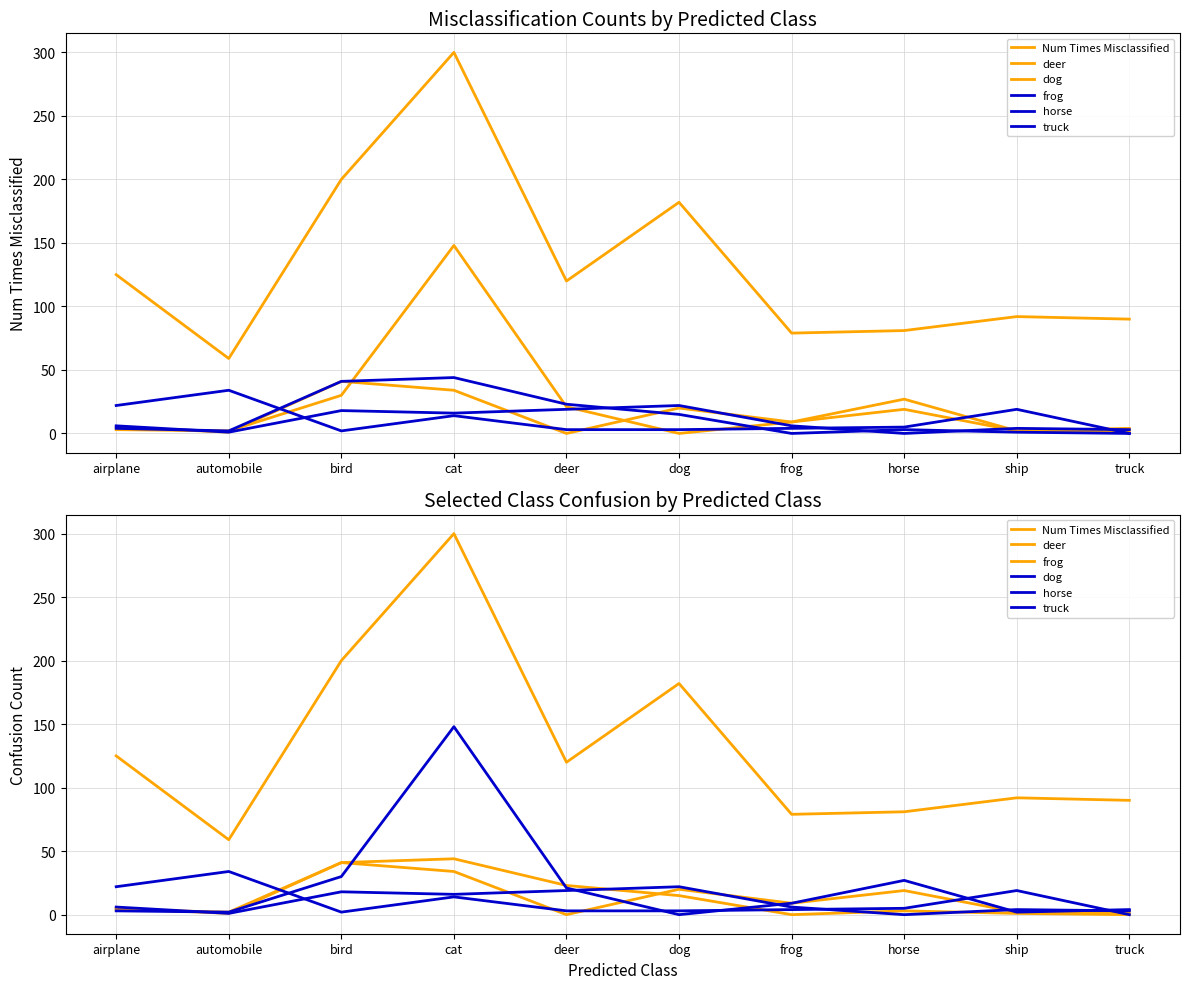

How many categories are shown in the chart?

10